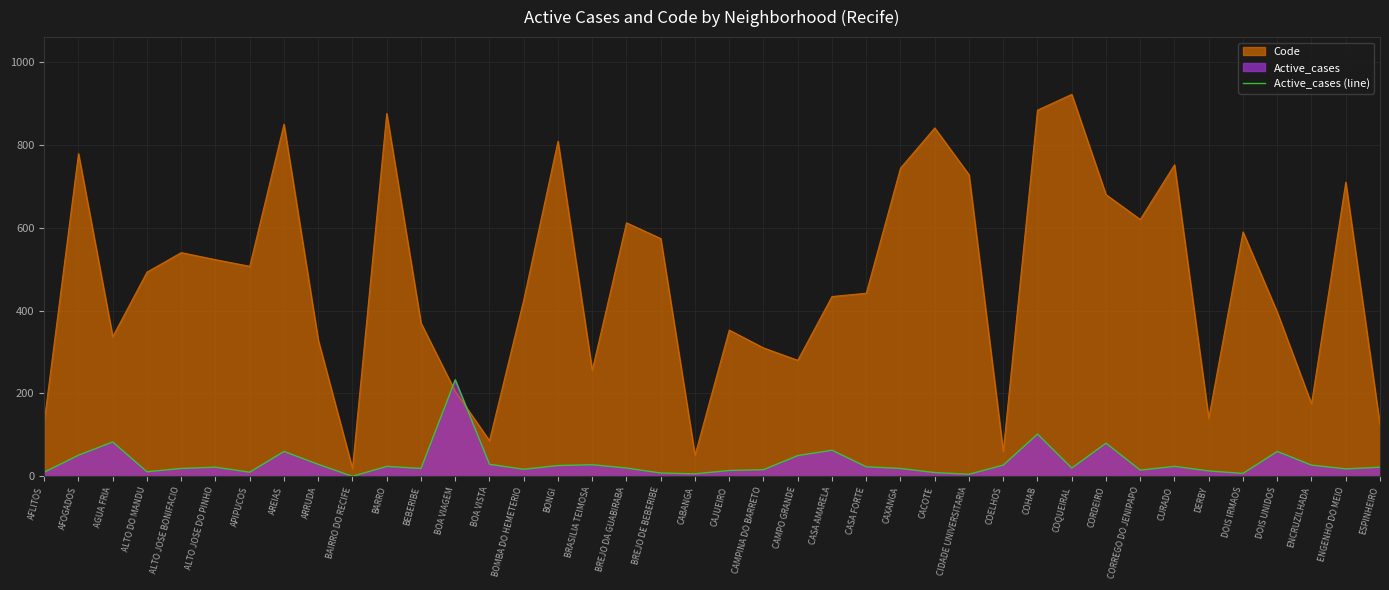

List the labels in order of value, smallest first.

BAIRRO DO RECIFE, CIDADE UNIVERSITARIA, CABANGA, DOIS IRMAOS, BREJO DE BEBERIBE, CACOTE, AFLITOS, APIPUCOS, ALTO DO MANDU, DERBY, CAJUEIRO, CORREGO DO JENIPAPO, CAMPINA DO BARRETO, BOMBA DO HEMETERIO, ENGENHO DO MEIO, ALTO JOSE BONIFACIO, BEBERIBE, CAXANGA, BREJO DA GUABIRABA, COQUEIRAL, ALTO JOSE DO PINHO, ESPINHEIRO, CASA FORTE, BARRO, CURADO, BONGI, COELHOS, ENCRUZILHADA, BRASILIA TEIMOSA, ARRUDA, BOA VISTA, CAMPO GRANDE, AFOGADOS, AREIAS, DOIS UNIDOS, CASA AMARELA, CORDEIRO, AGUA FRIA, COHAB, BOA VIAGEM